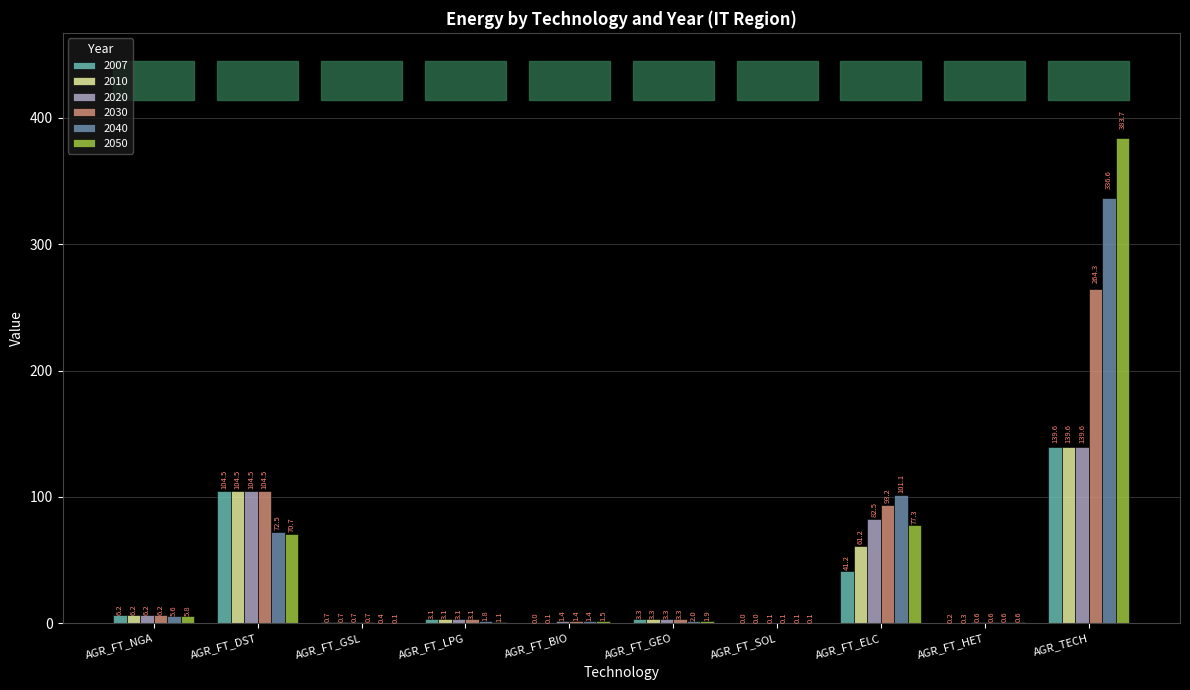

At which category is the sum across all series the highest?

AGR_TECH